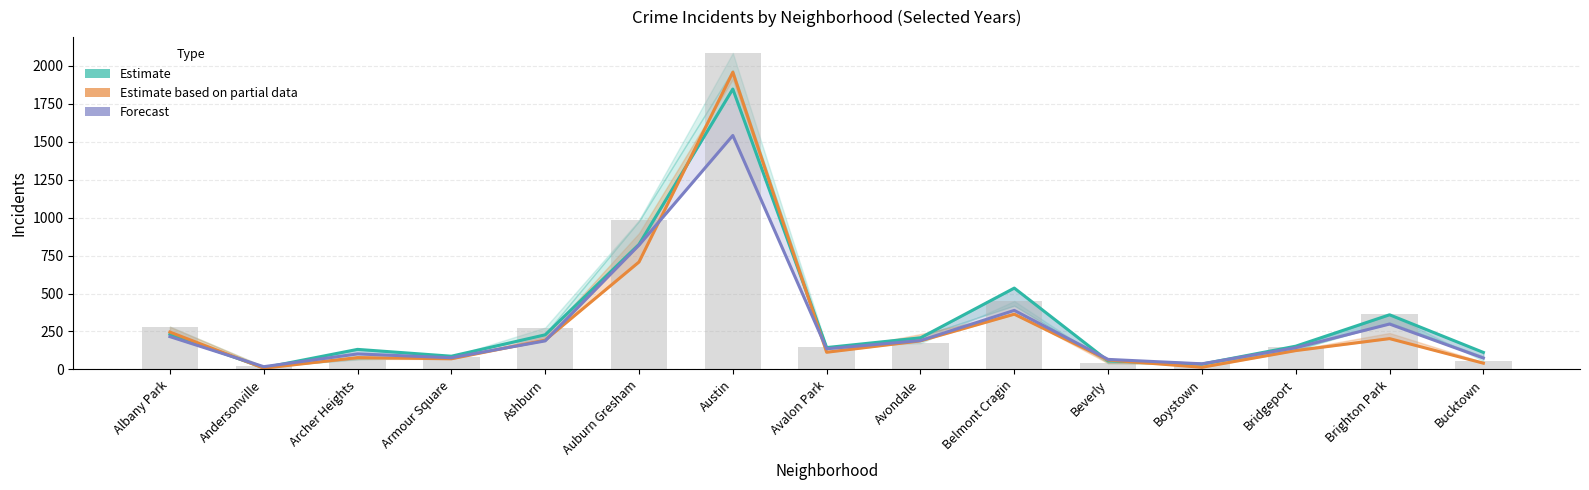

What is the label of the 11th bar from the left?

Beverly